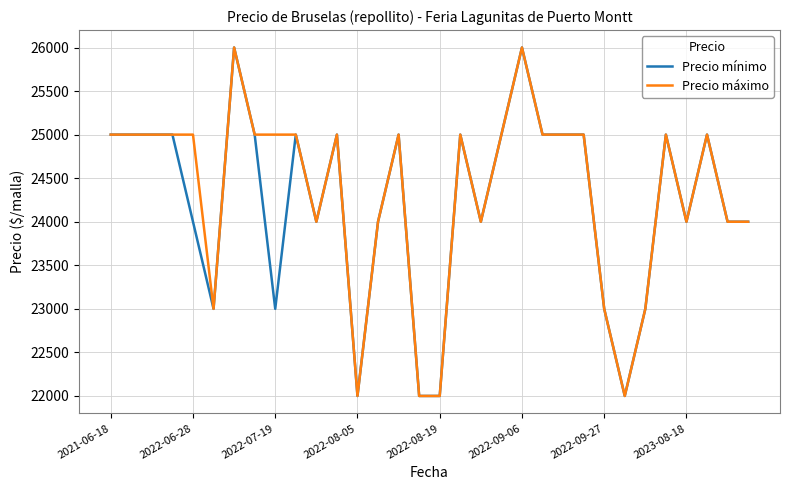

What is the greatest value displayed?

26000